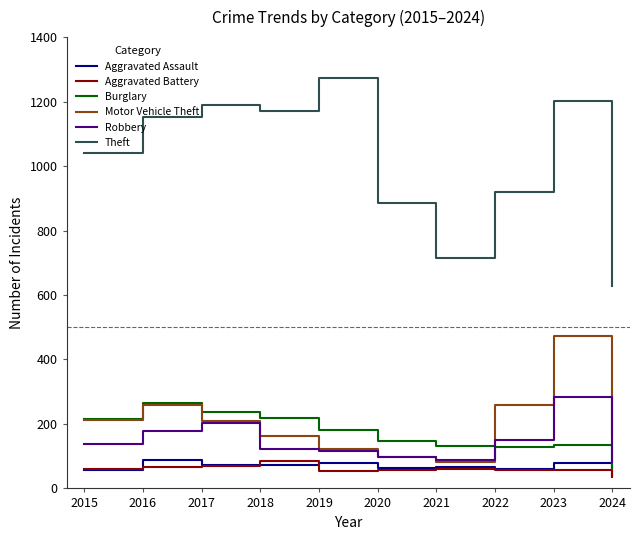

Does the chart display data point markers on the line(s)?

No